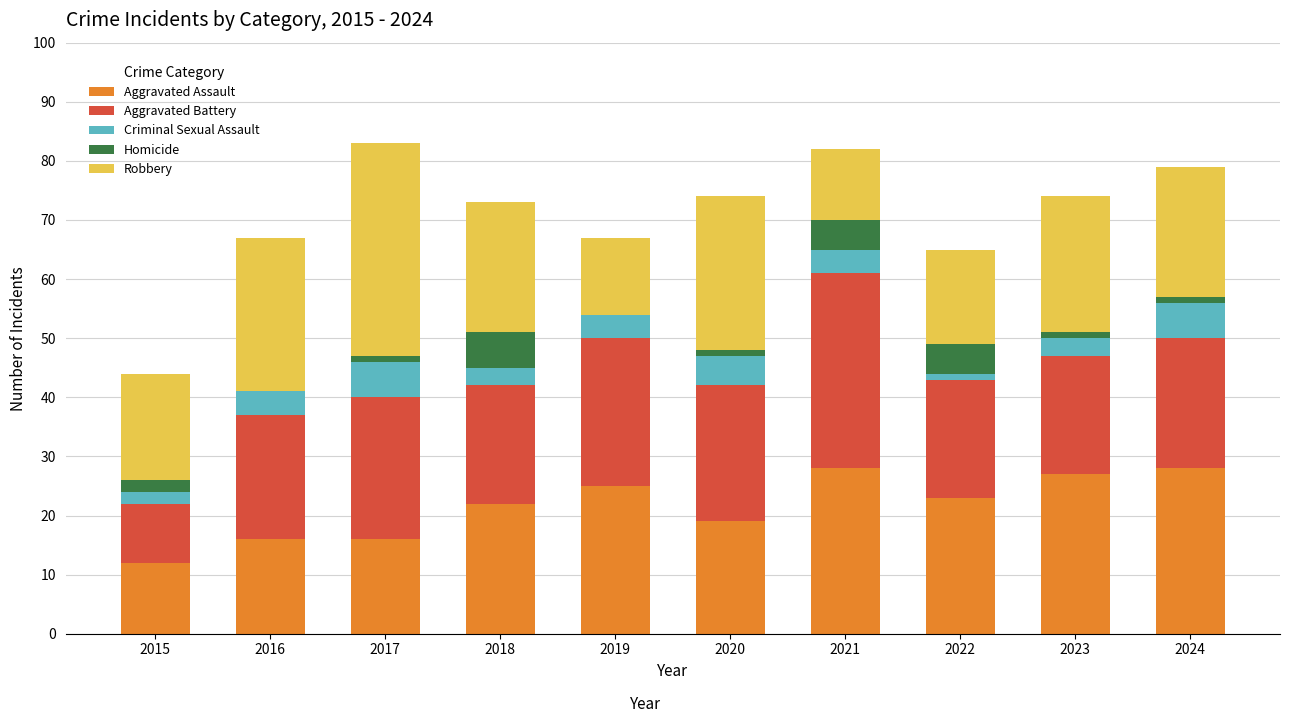

The Aggravated Assault series shows 27 at 2023. True or false?

True